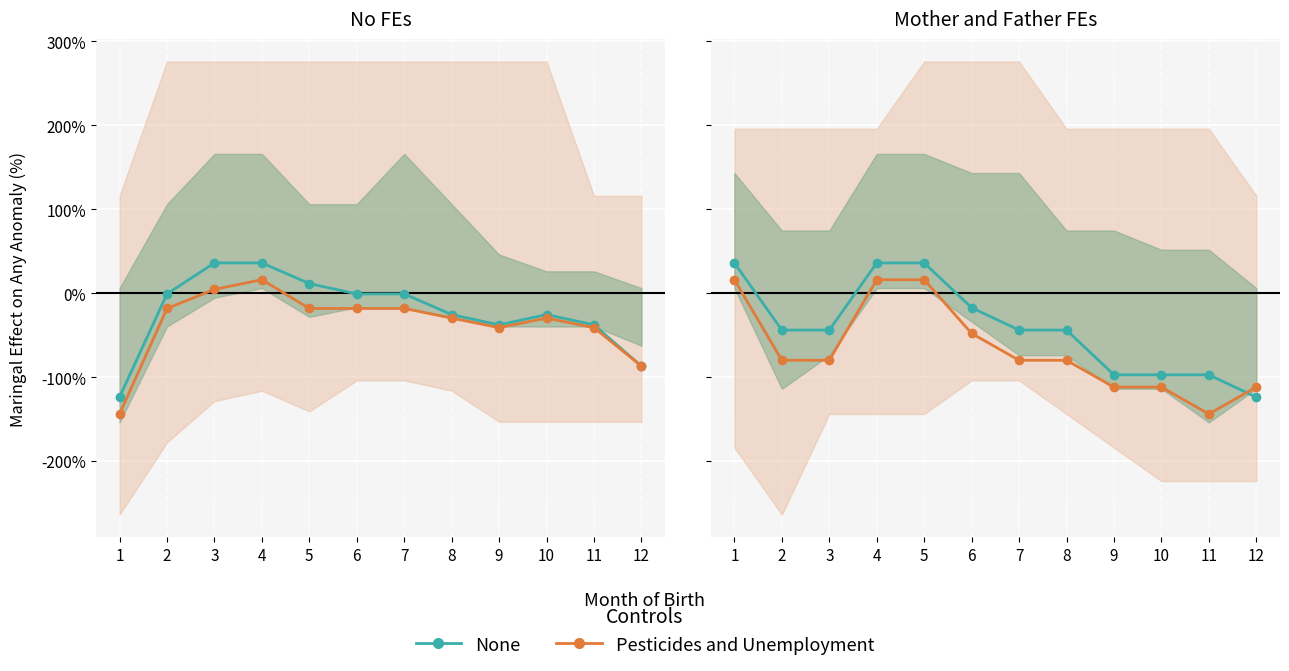

The value of Pesticides and Unemployment at 9 is -112.0. True or false?

True